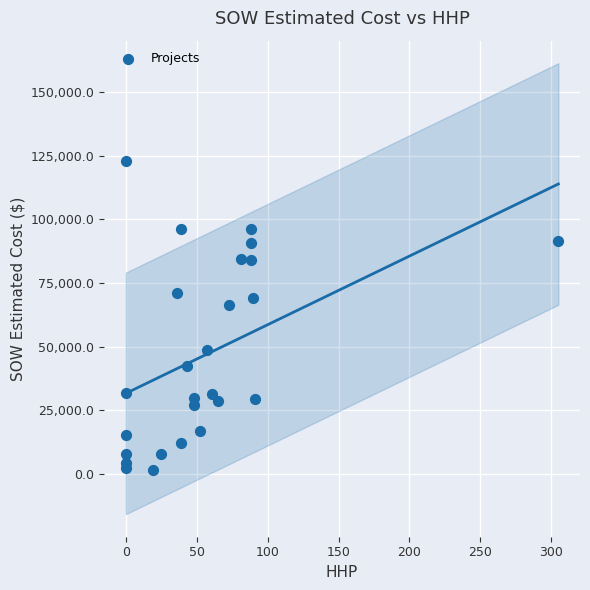

What Y value in the scatter plot is closest to 62167?

66271.5